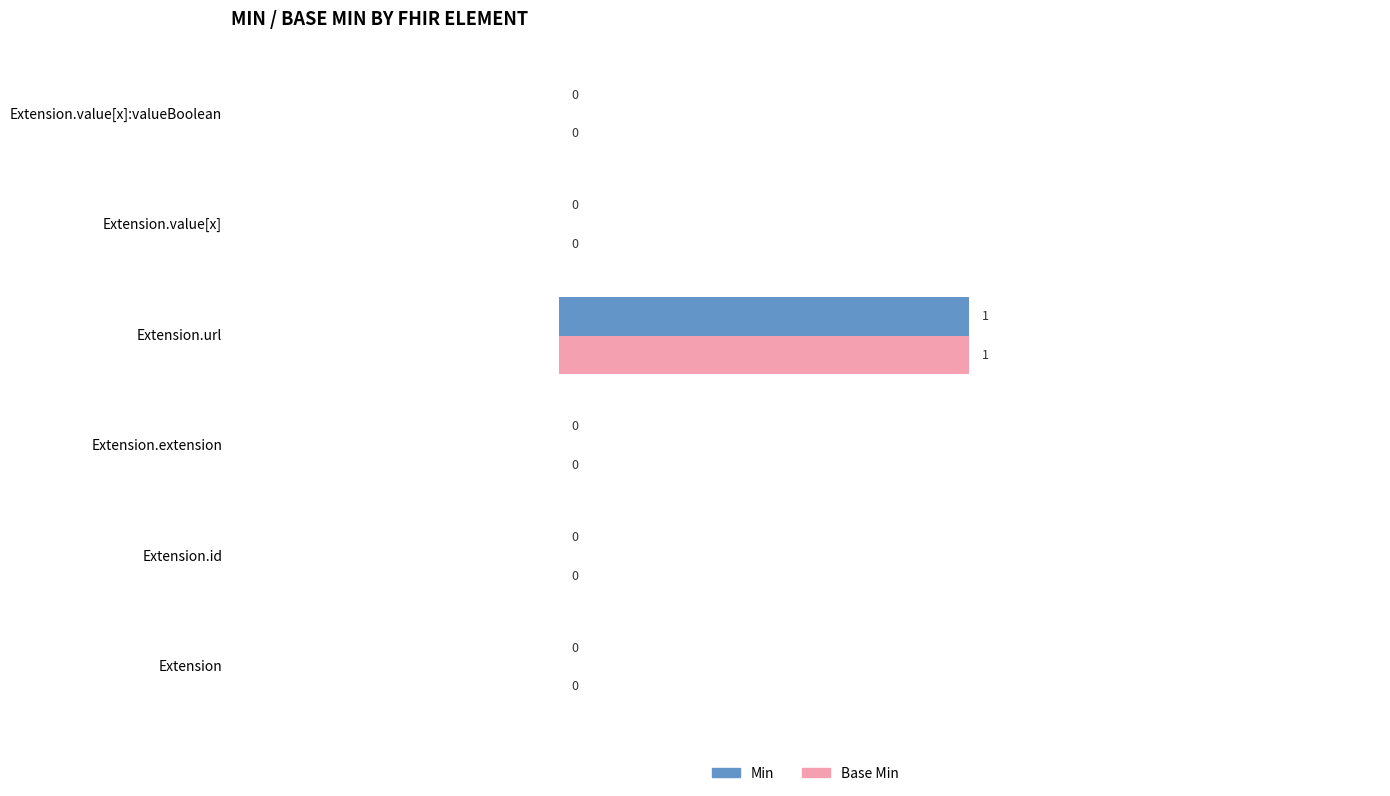

How many Base Min values are between 0 and 1?

6